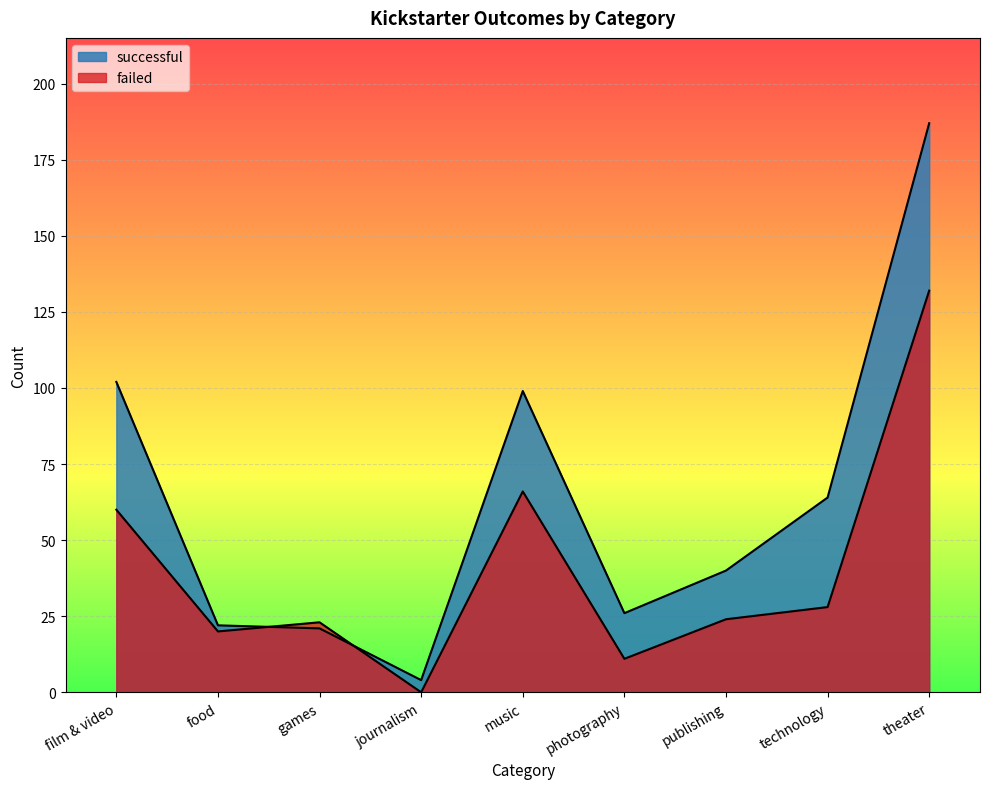

What is the difference between the highest and lowest values at film & video?

42